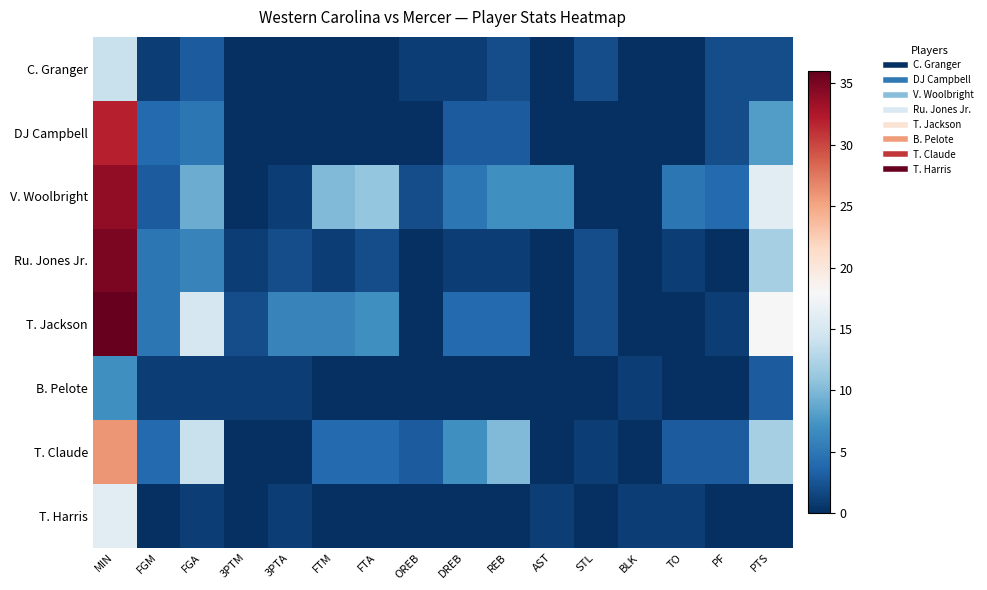

What is the total value across all series at 3PTA?

11